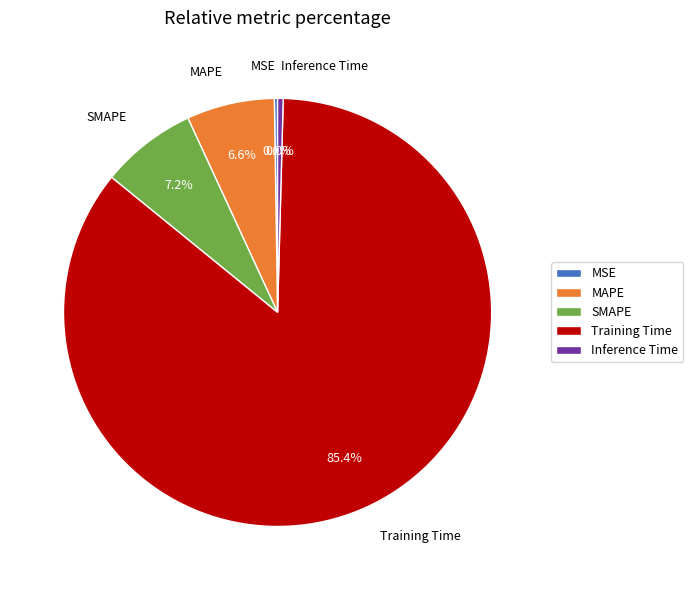

Is there a majority slice in this chart?

Yes